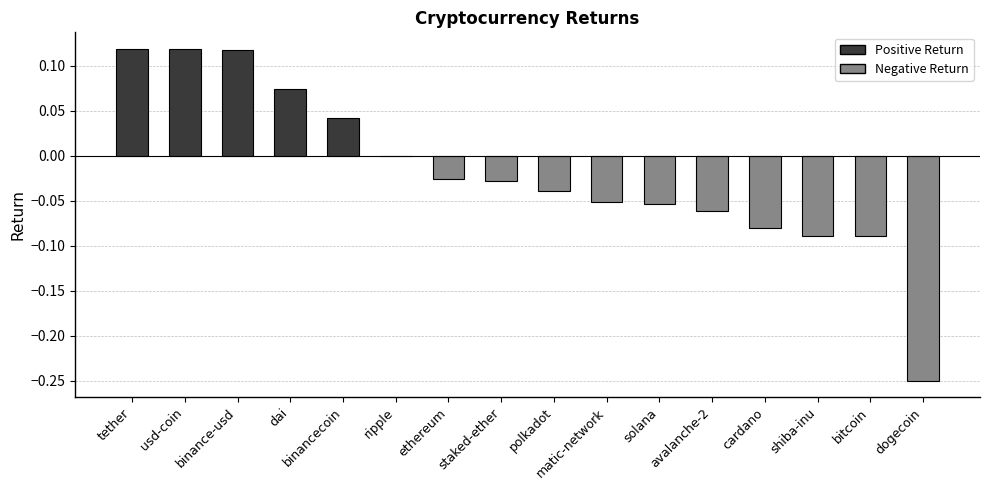

At which label does the data first exceed 0?

tether